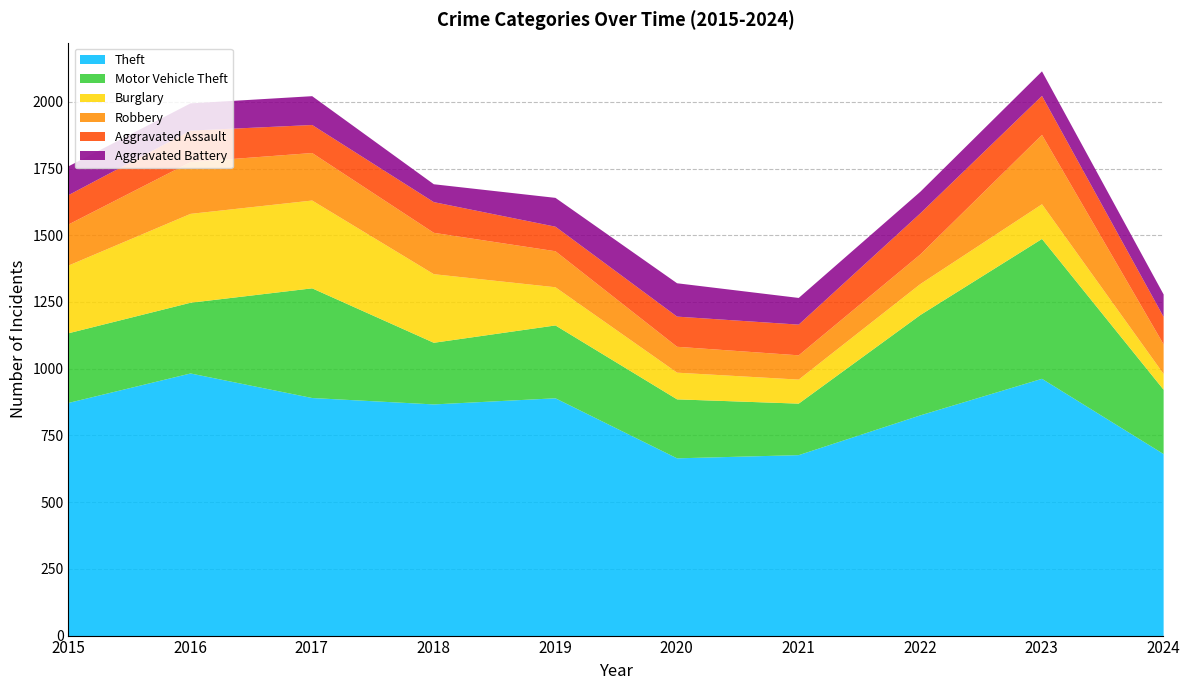

Which series has the largest range (max minus min)?

Motor Vehicle Theft